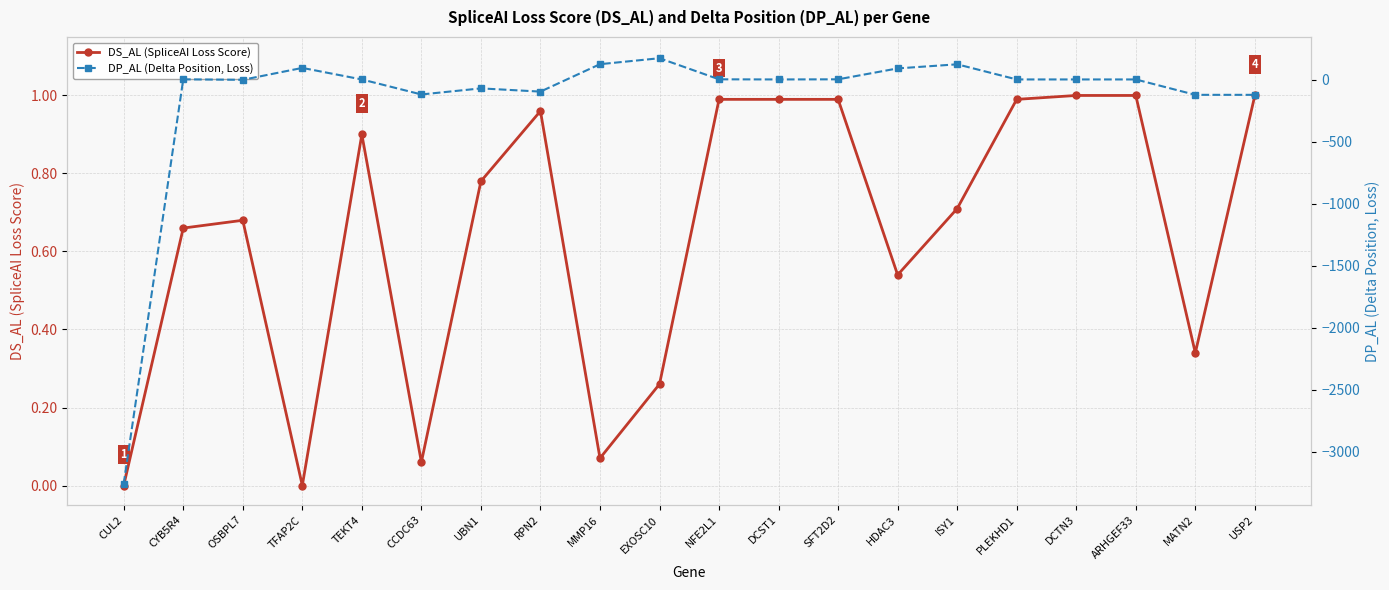

Which category has the highest value across all series?

EXOSC10